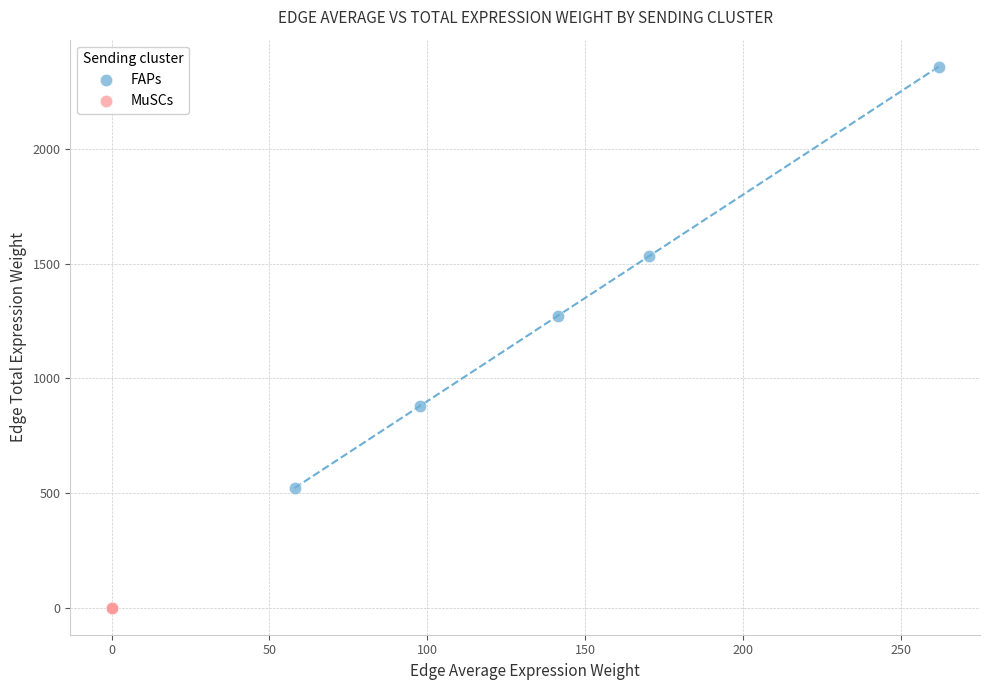

What are all the series names shown in the legend?

FAPs, MuSCs